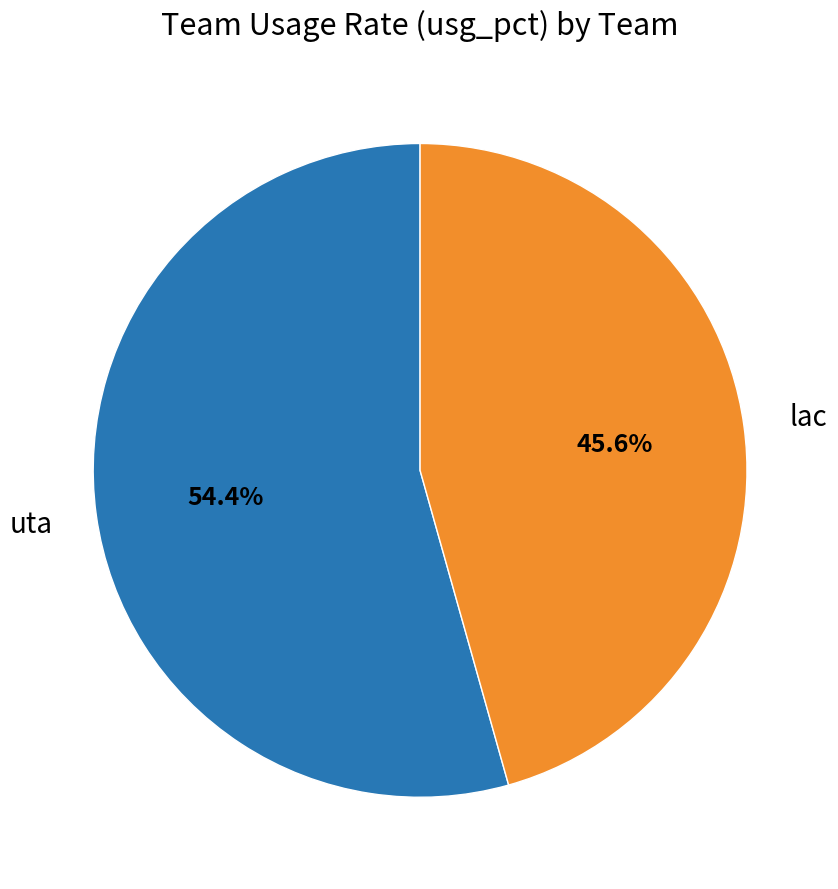

Is there a majority slice in this chart?

Yes